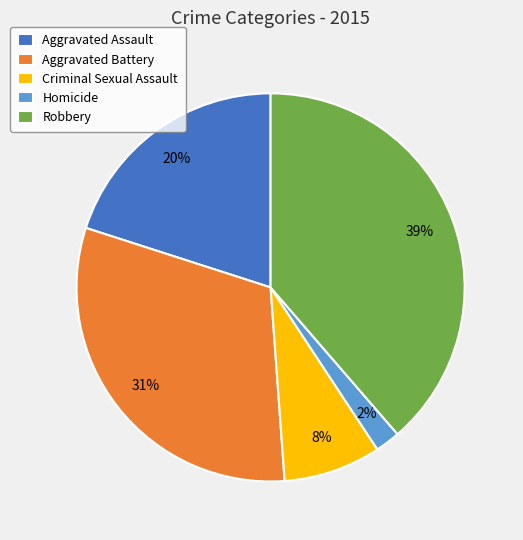

Rank the categories by value from lowest to highest.

Homicide, Criminal Sexual Assault, Aggravated Assault, Aggravated Battery, Robbery